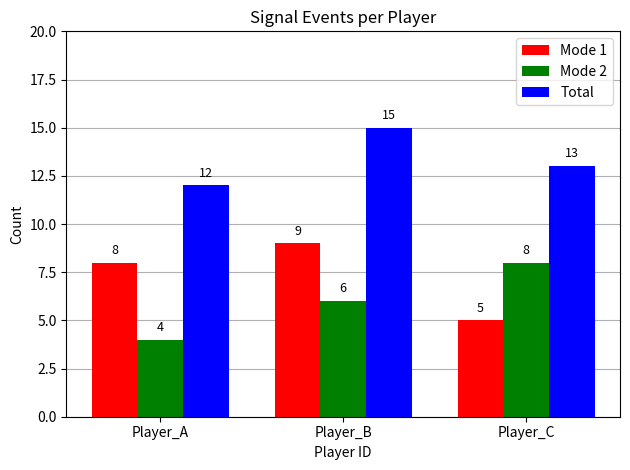

Rank the categories by Mode 1 value from highest to lowest.

Player_B, Player_A, Player_C